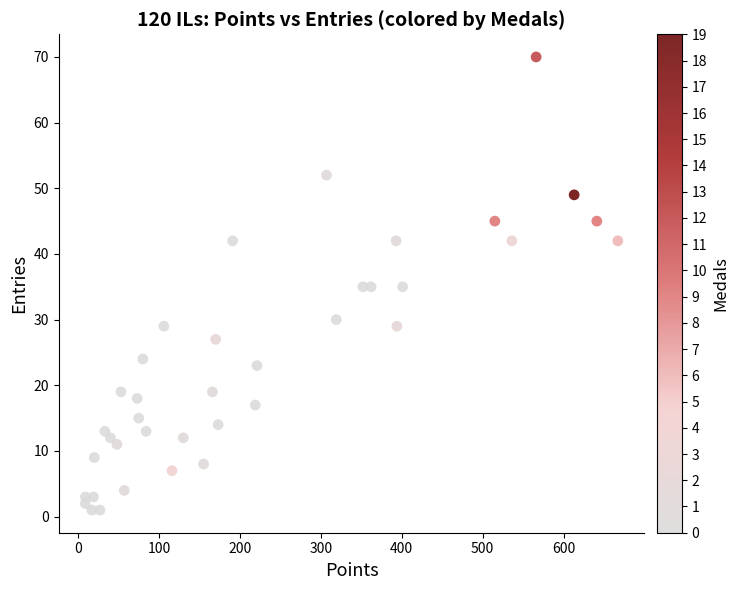

What is the range of Y values (max minus min)?

69